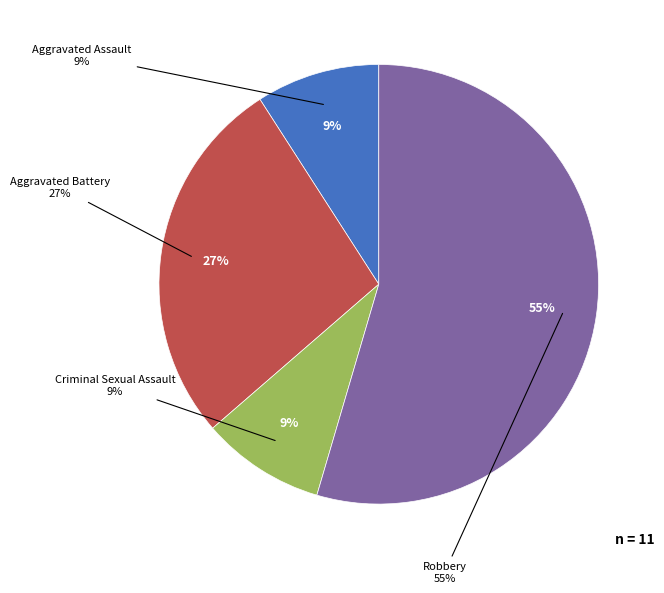

To the nearest percent, what is the average slice percentage?

25%